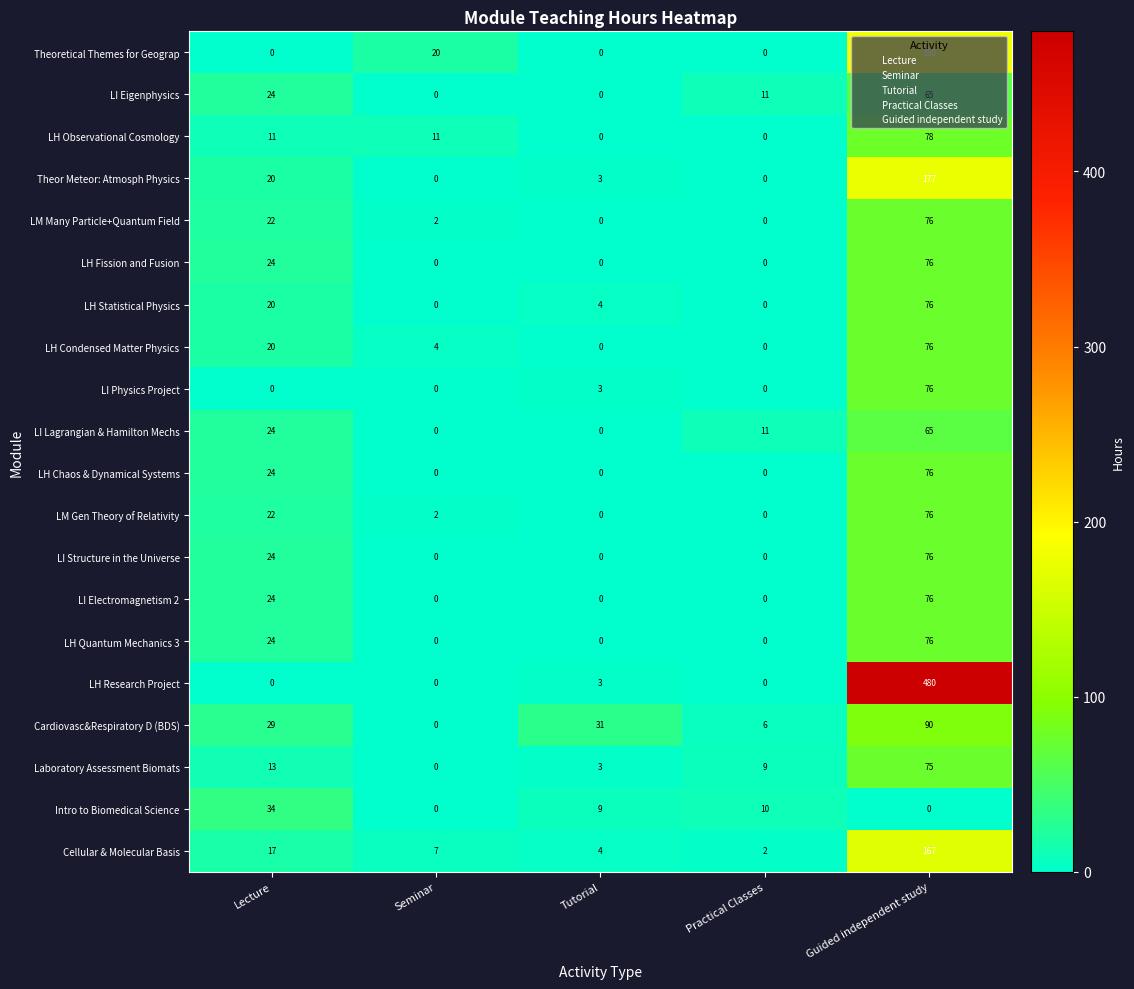

True or false: LH Chaos & Dynamical Systems has a value of 32 at Guided independent study.

False